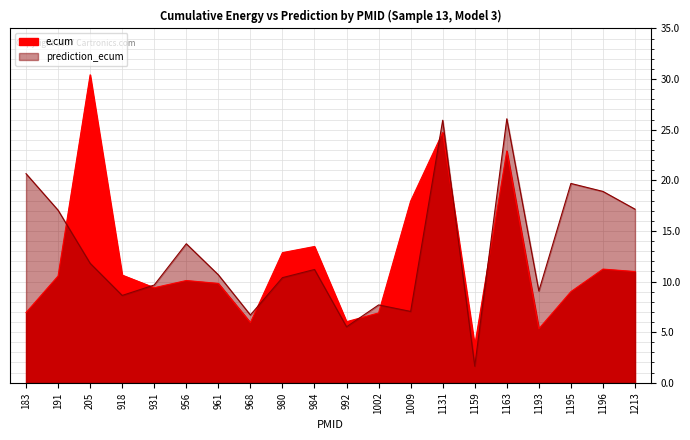

How many values in the e.cum series exceed 10?

11